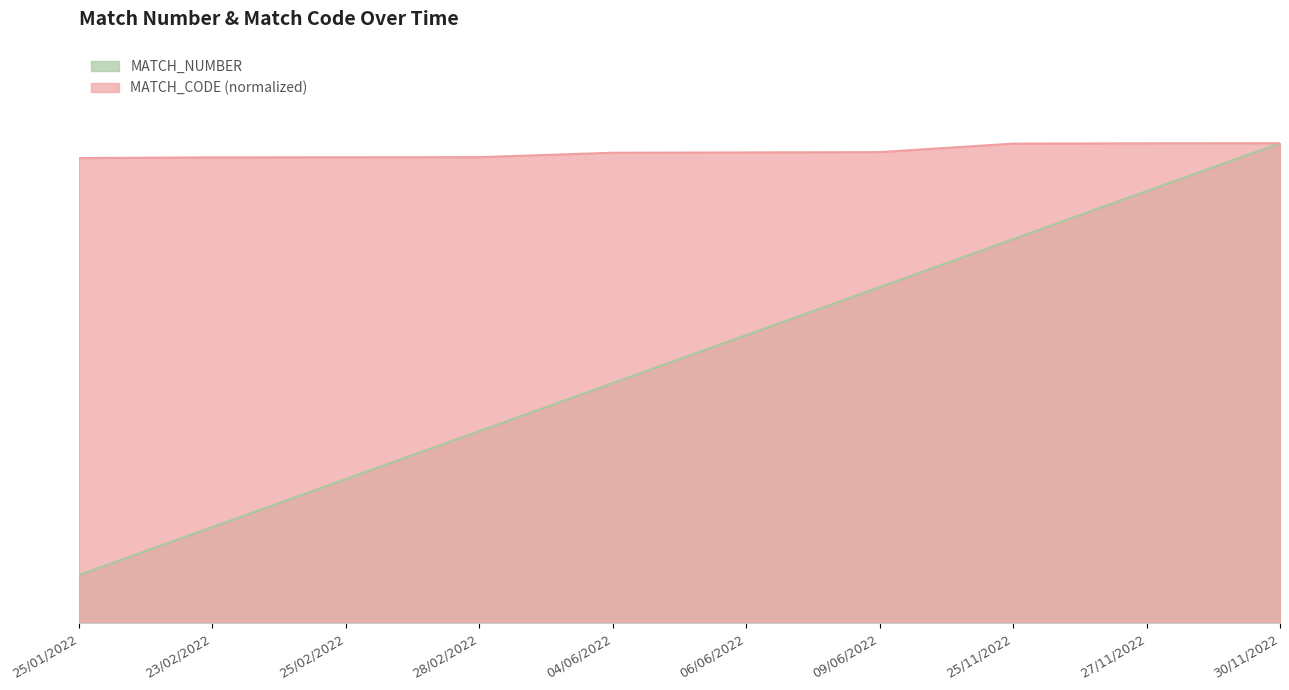

True or false: MATCH_CODE and MATCH_NUMBER cross at least once.

False